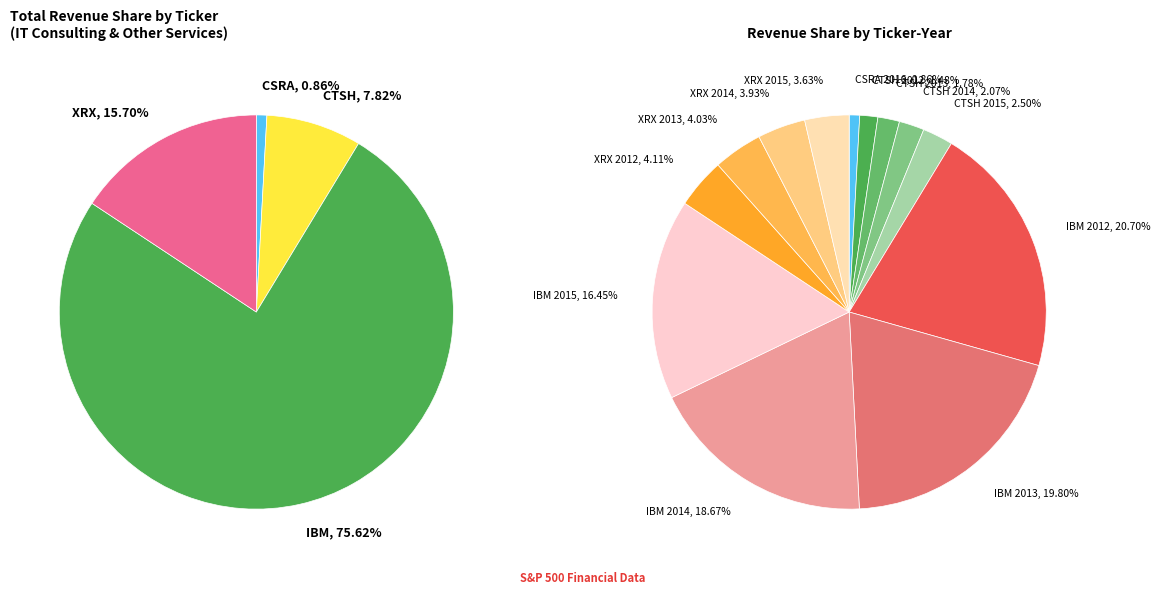

Which has a higher value, IBM or CTSH?

IBM